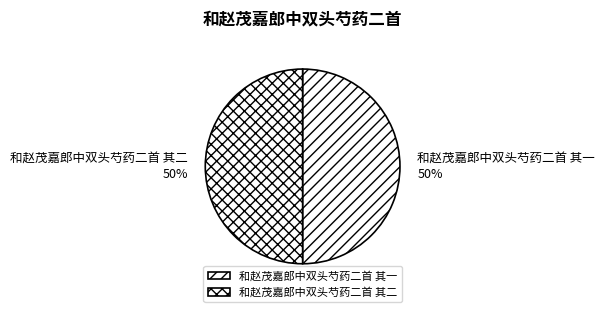

True or false: 和赵茂嘉郎中双头芍药二首 其二 accounts for 50% of the total.

True